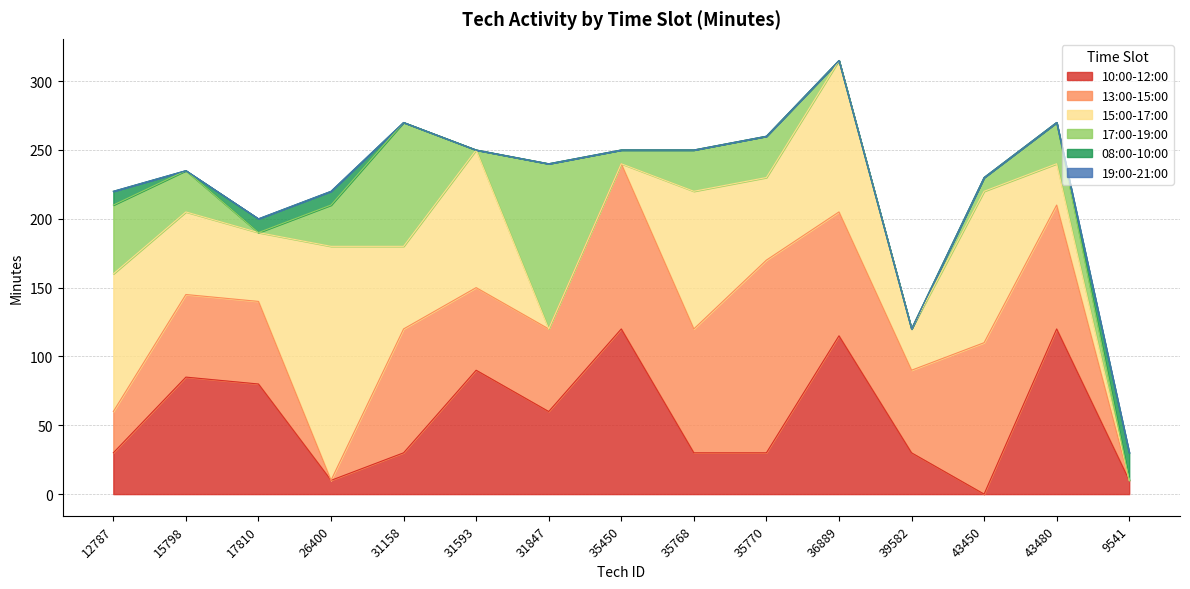

Count the number of categories in the chart.

15